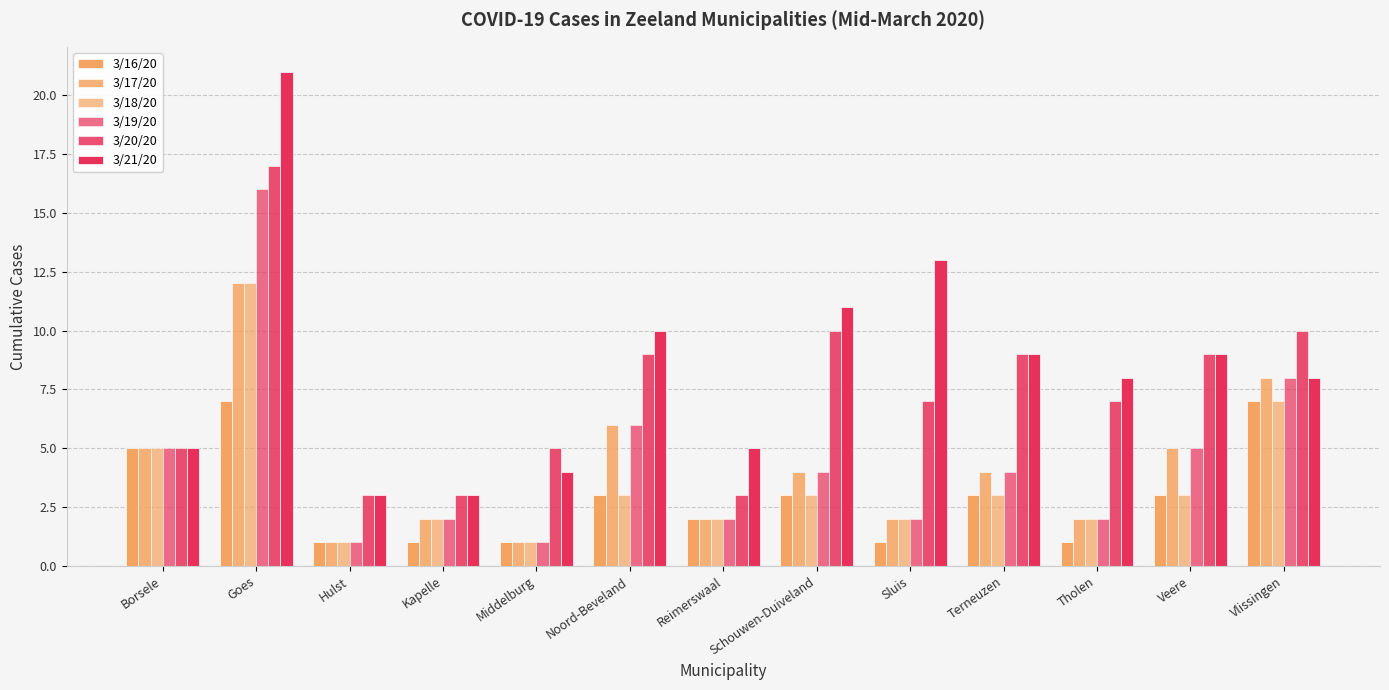

How many bars are there in total?

78